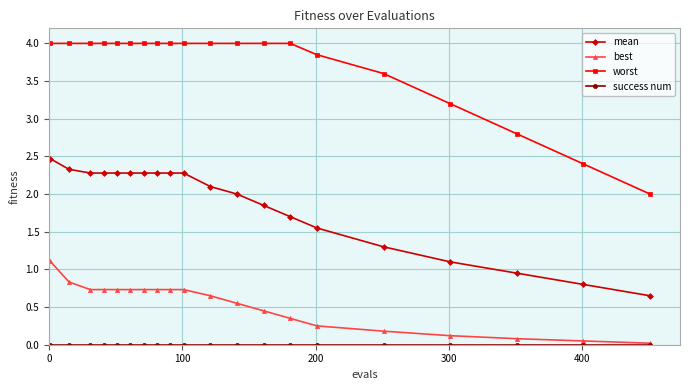

How many categories are shown in the chart?

20